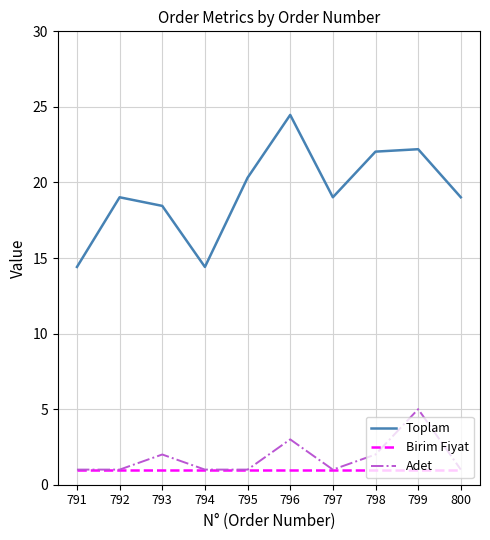

Which series has the widest spread of values?

Toplam